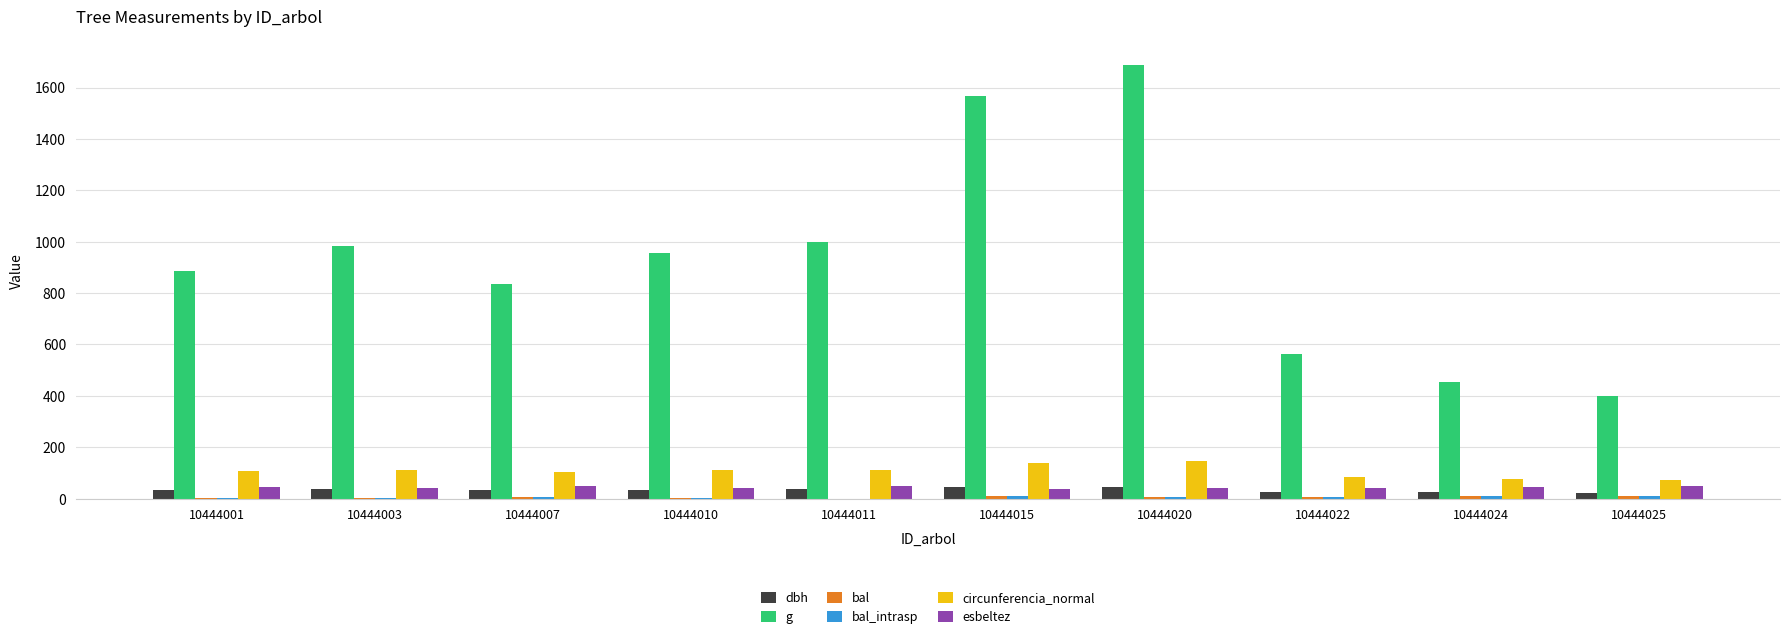

The circunferencia_normal series shows 102.4 at 10444007. True or false?

True